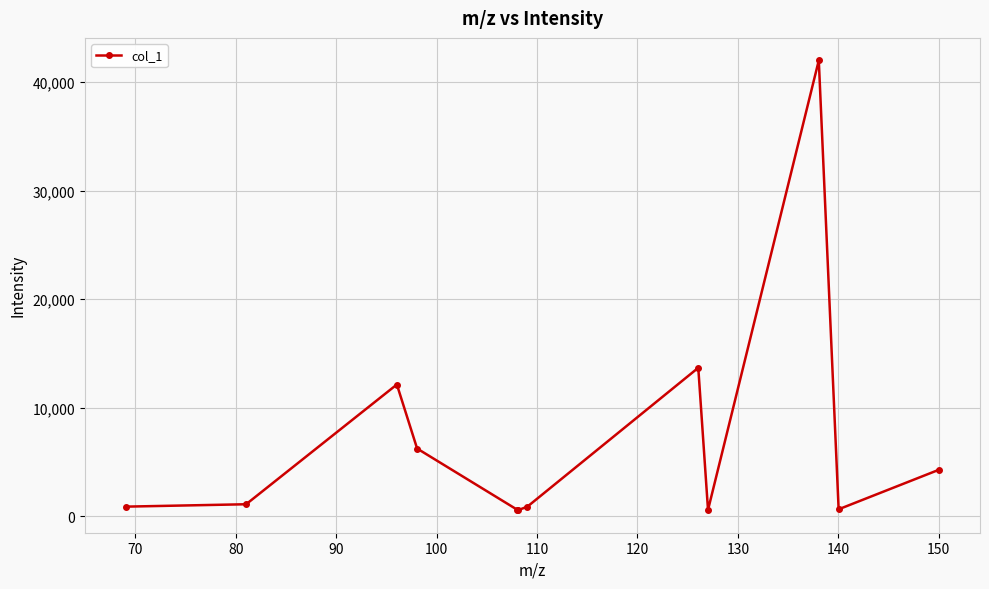

What is the difference between the maximum and second lowest values?

41449.2